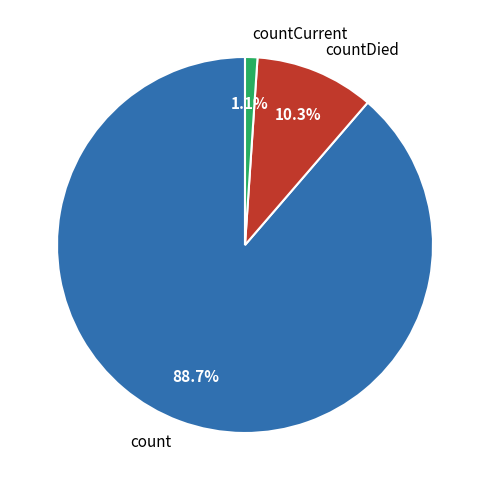

Which category accounts for the majority?

count